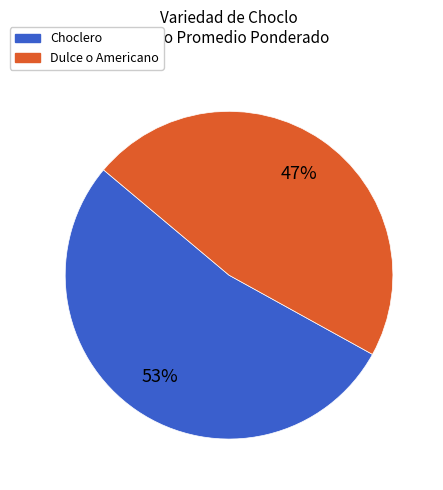

How many slices are in this pie chart?

2